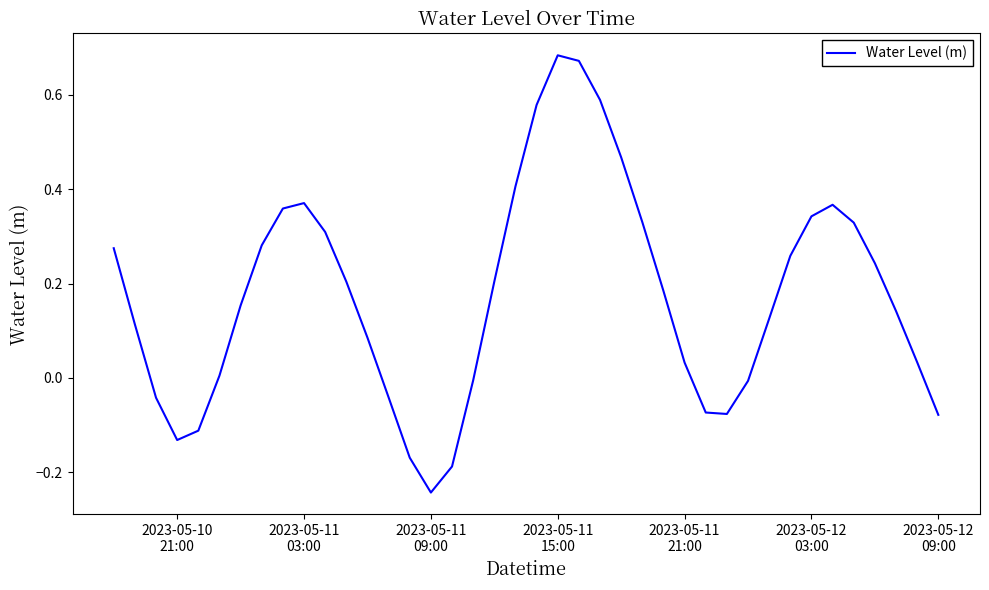

What is the difference between the maximum and minimum values?

0.9